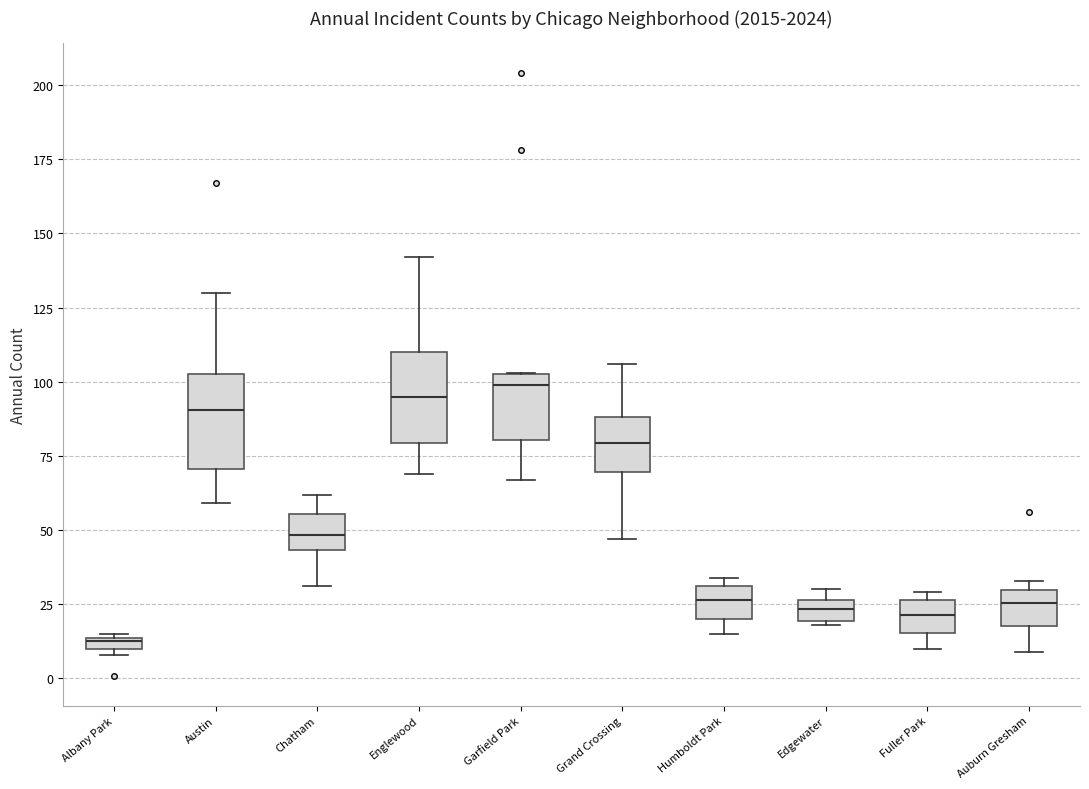

Where does the median line of the box for Austin sit on the y-axis? The values are not printed on the chart, so give them approximately, as read against the axis.

90